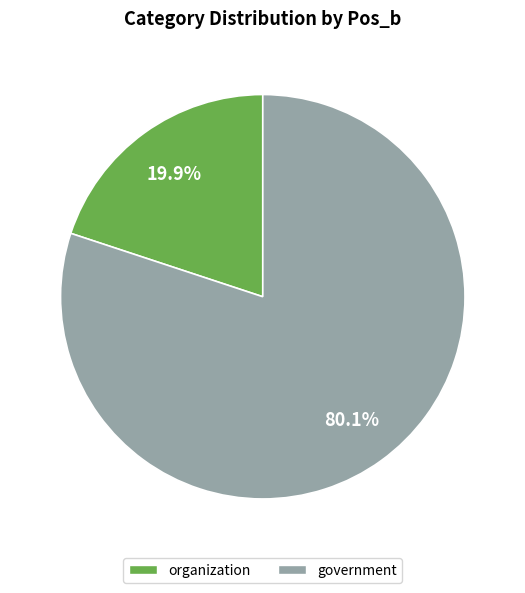

Is there any slice that represents more than half of the pie?

Yes